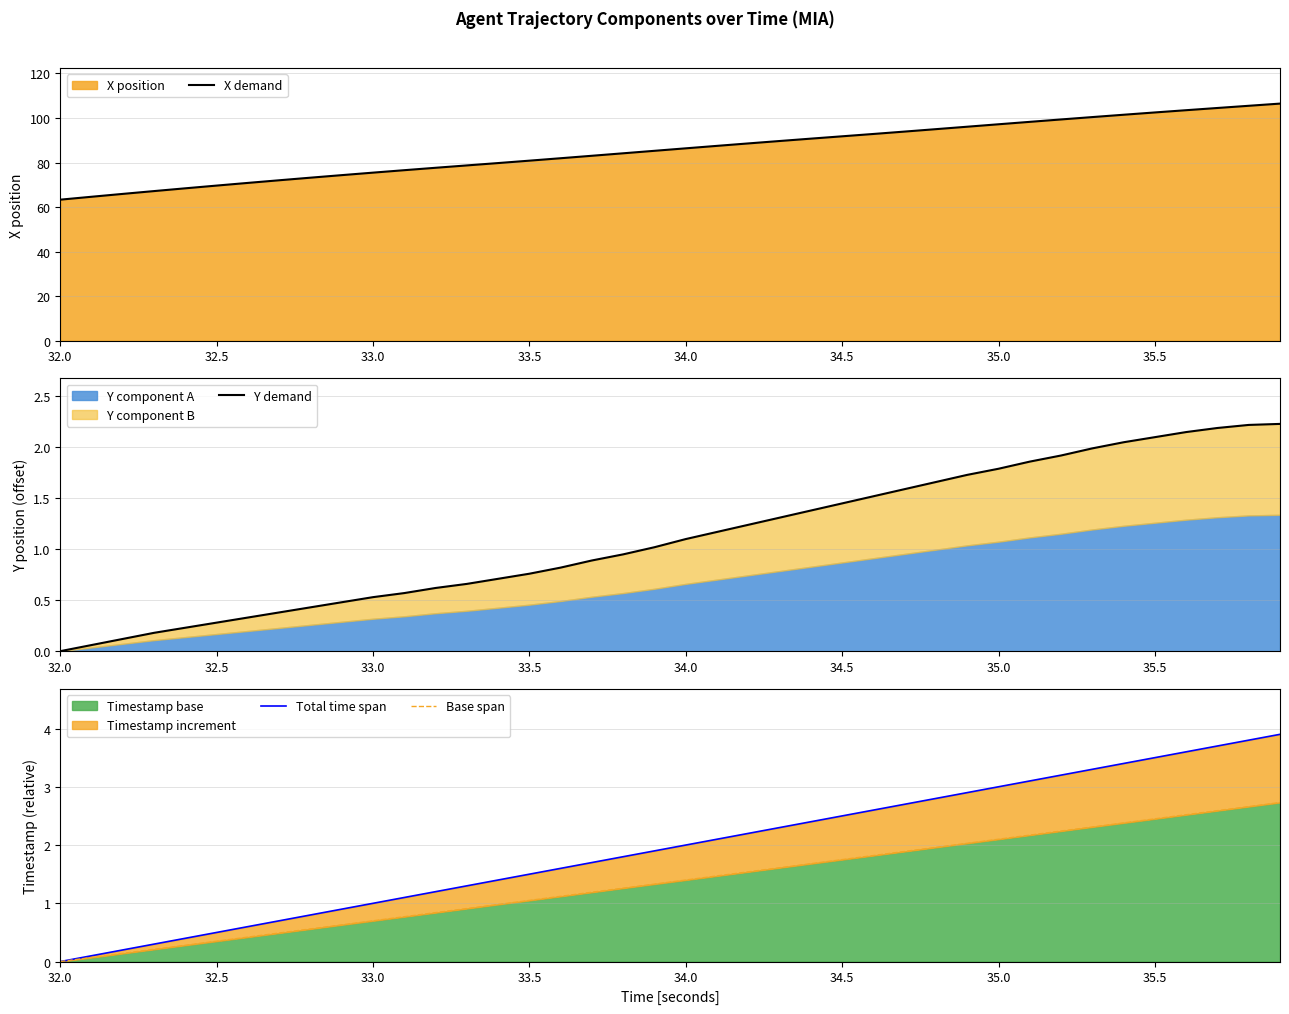

What is the lowest value of the X demand series?

63.3